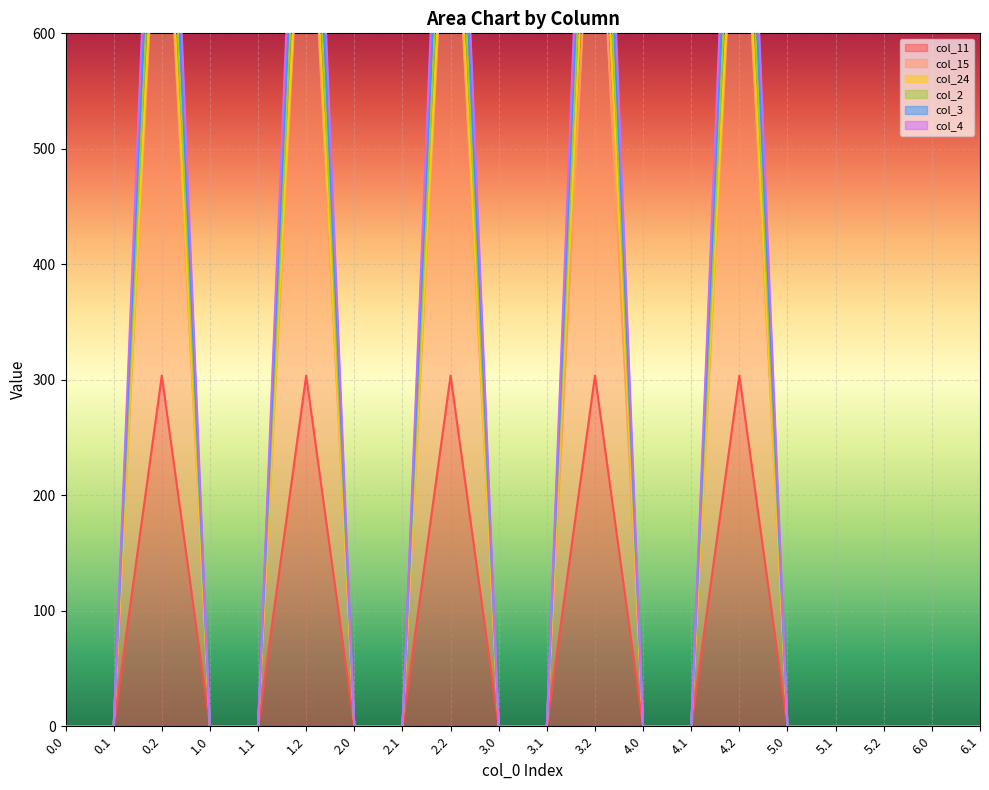

Which has a higher value, 2.1 or 4.0?

2.1